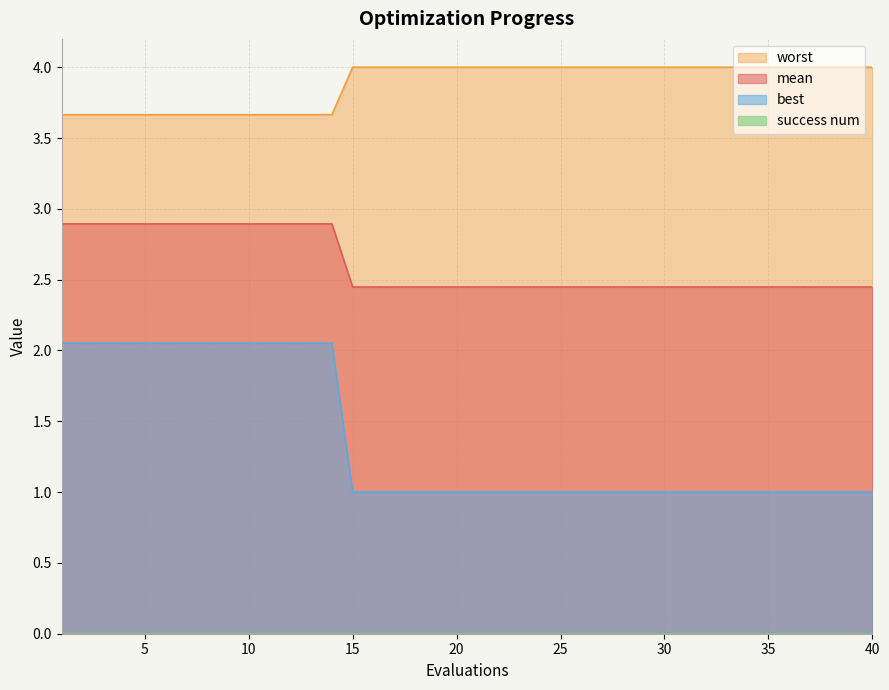

What is the average value of the worst series?

3.9